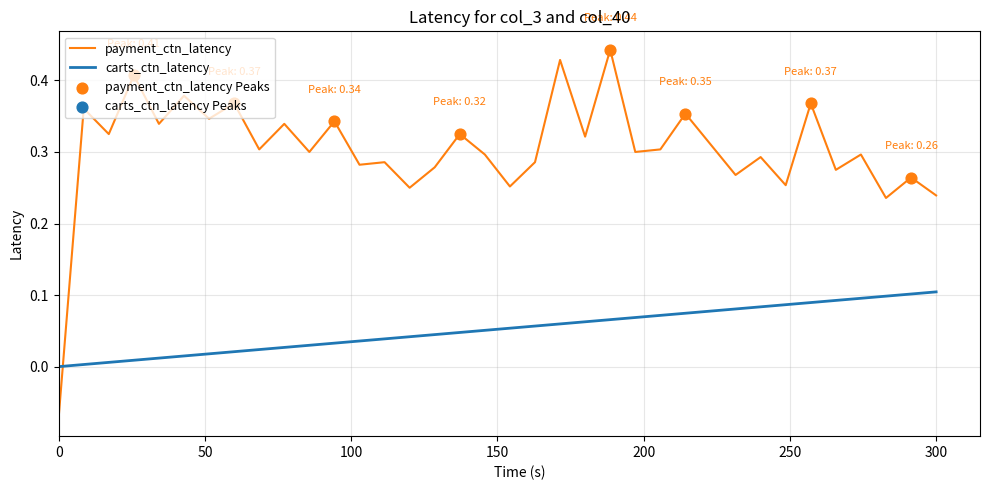

Which series has the largest range (max minus min)?

payment_ctn_latency